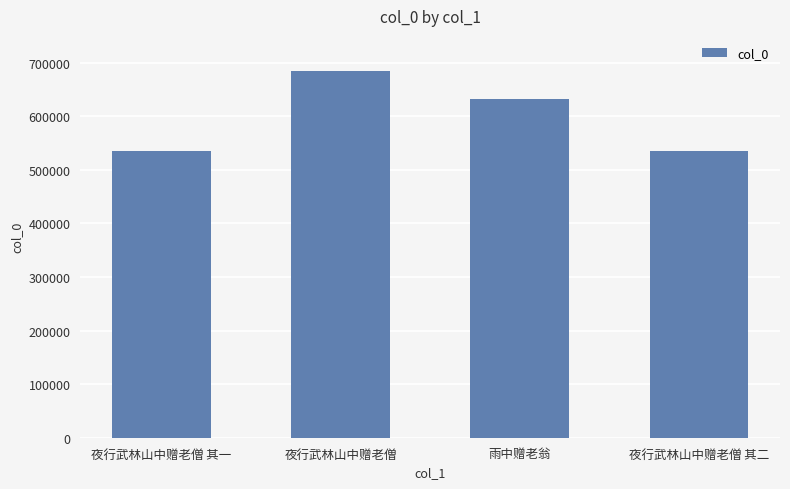

What is the label of the 3rd bar from the right?

夜行武林山中赠老僧